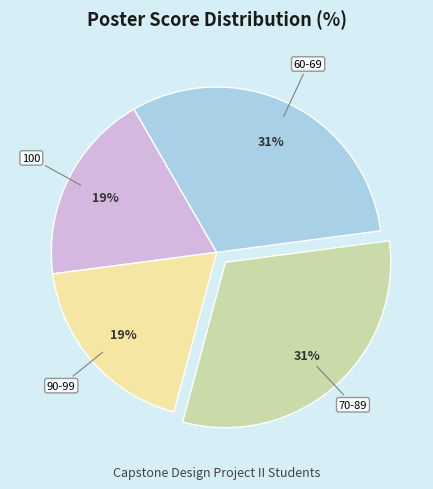

Is there a majority slice in this chart?

No